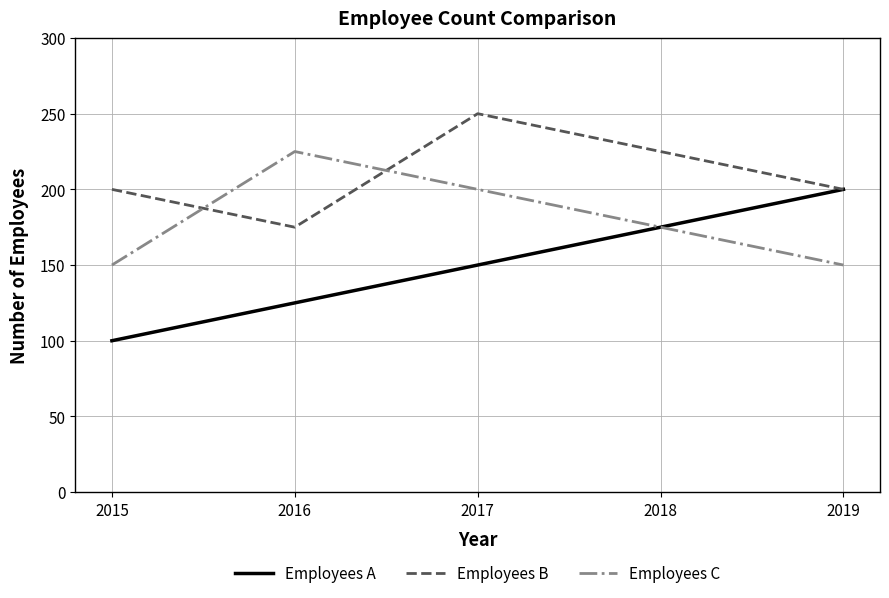

Which series has the largest total across all categories?

Employees B